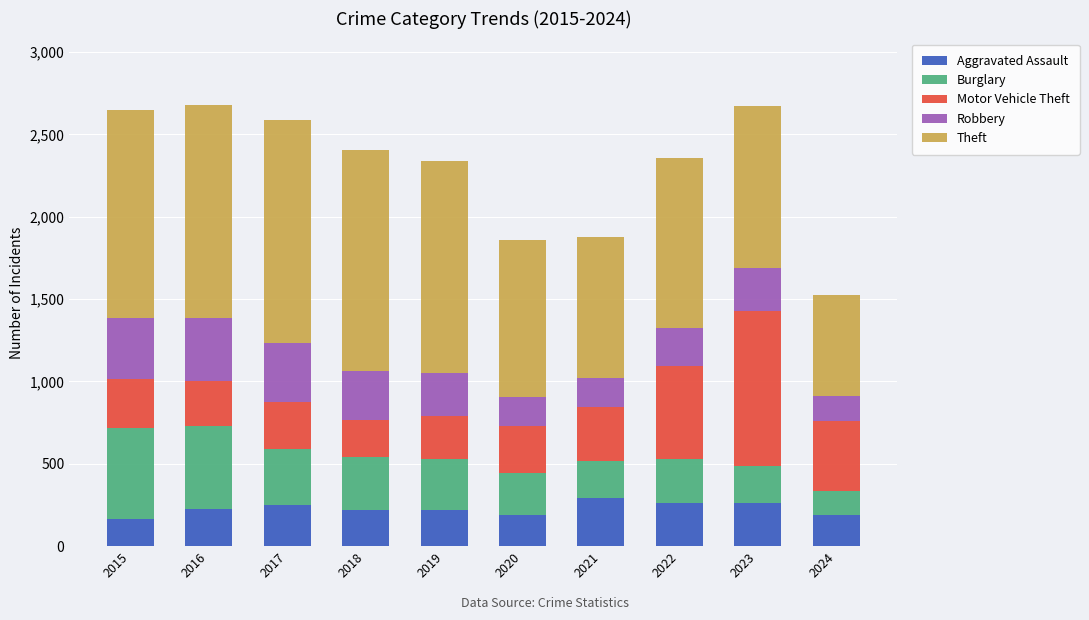

What is the lowest value of the Aggravated Assault series?

164